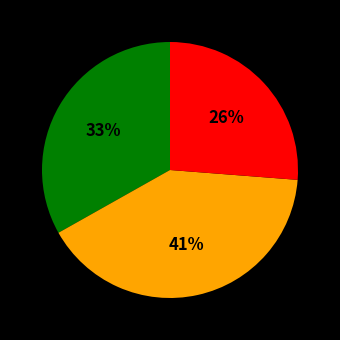

To the nearest percent, what is the average slice percentage?

33%